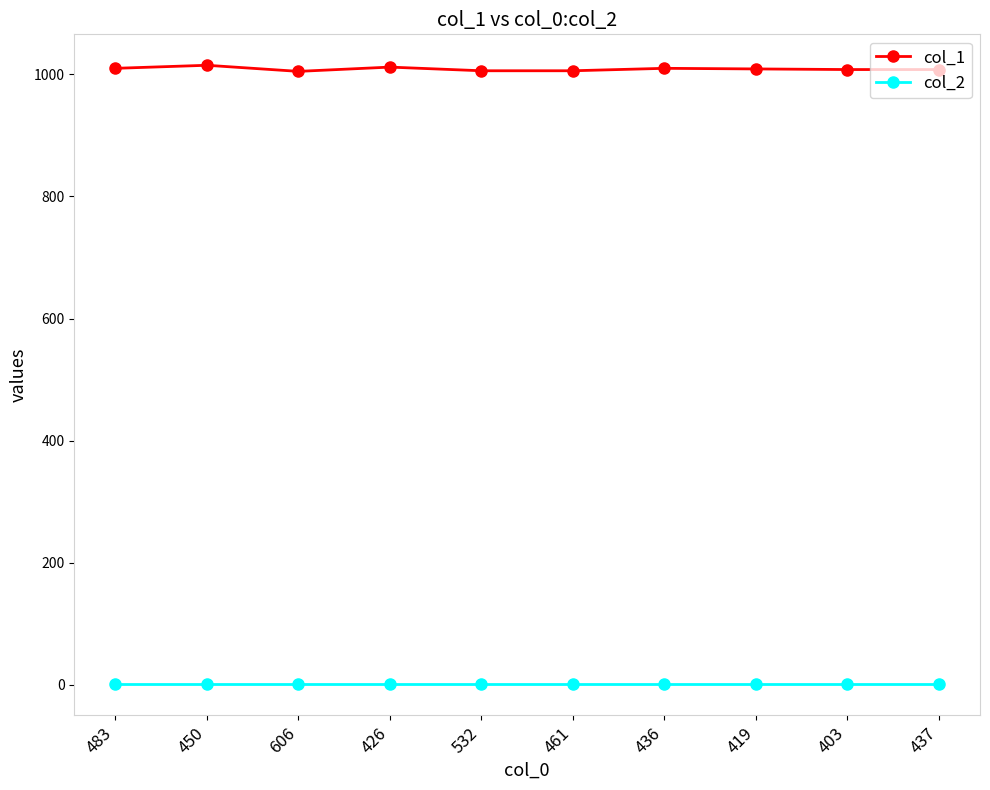

Which series has the widest spread of values?

col_1